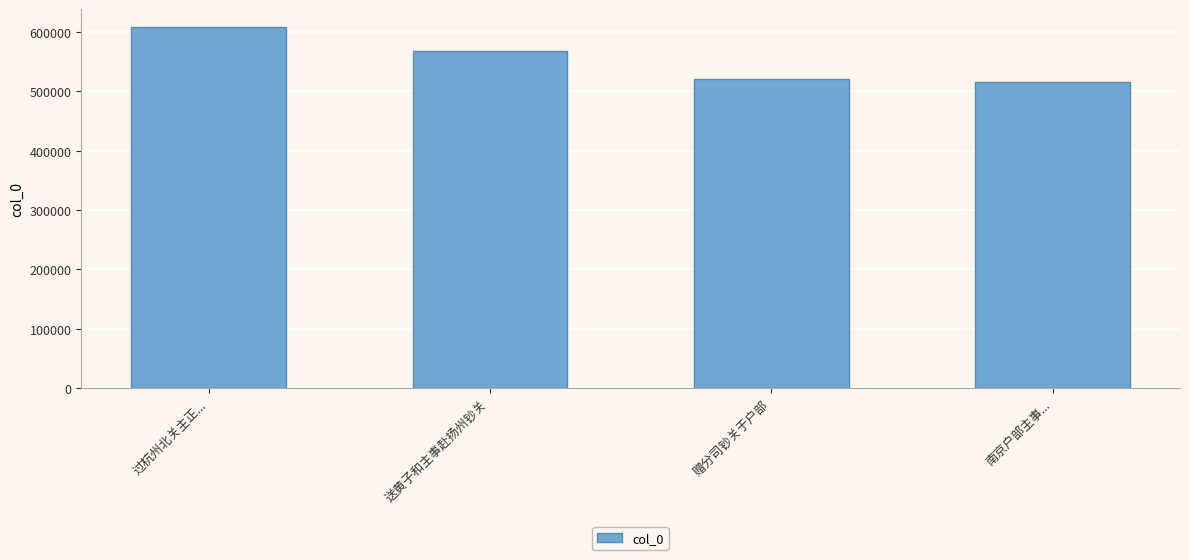

Are the bars horizontal?

No